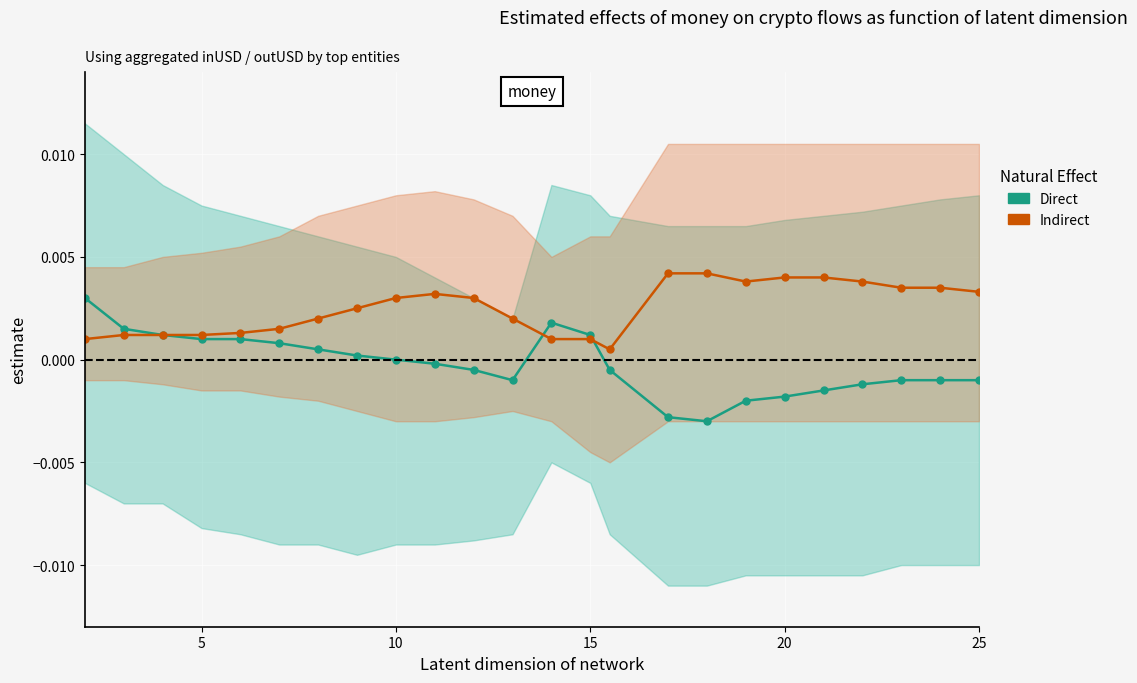

True or false: Direct has more than 0 interior local peaks.

True